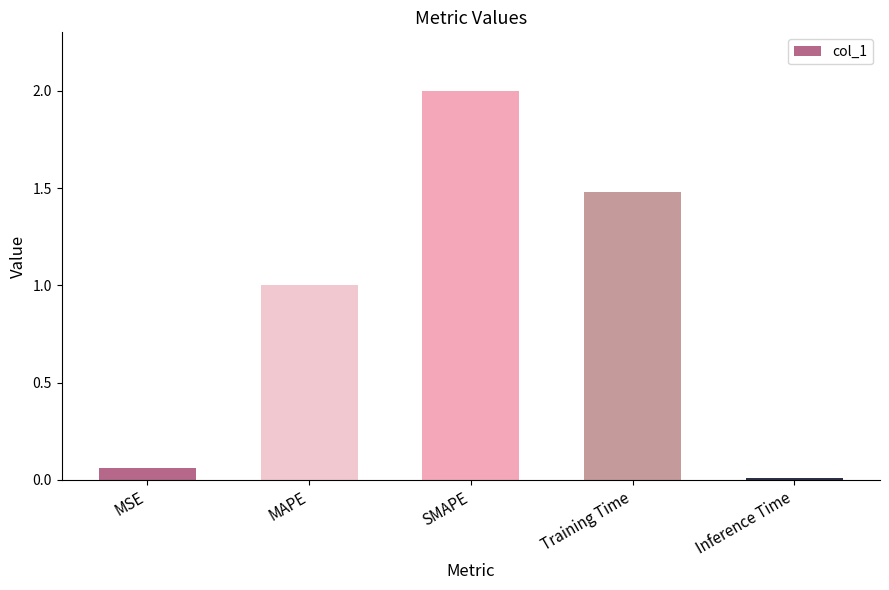

List the labels in order of value, largest first.

SMAPE, Training Time, MAPE, MSE, Inference Time